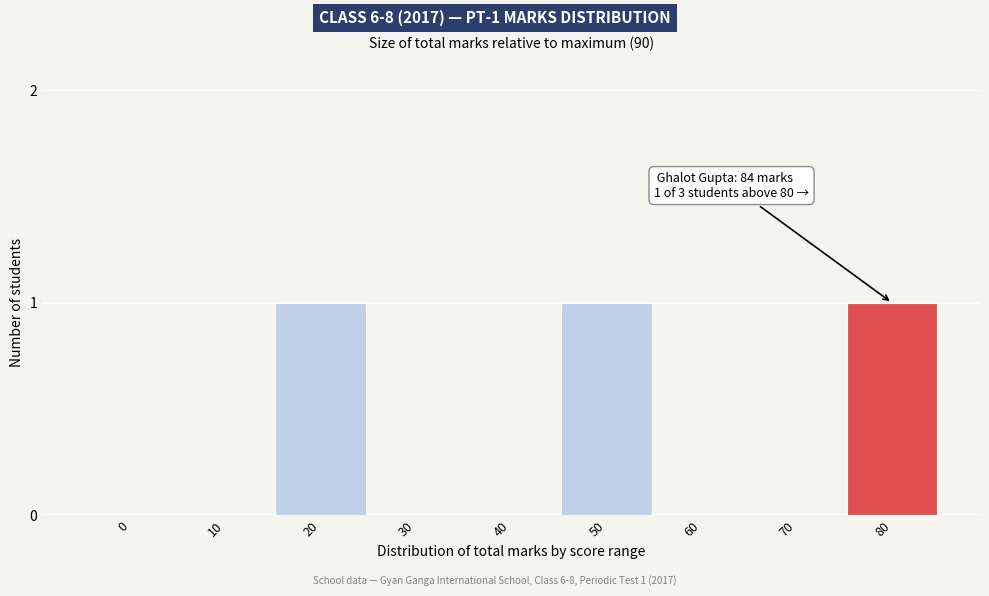

Reading left to right, what are all the values shown in this chart?

0=0	10=0	20=1	30=0	40=0	50=1	60=0	70=0	80=1